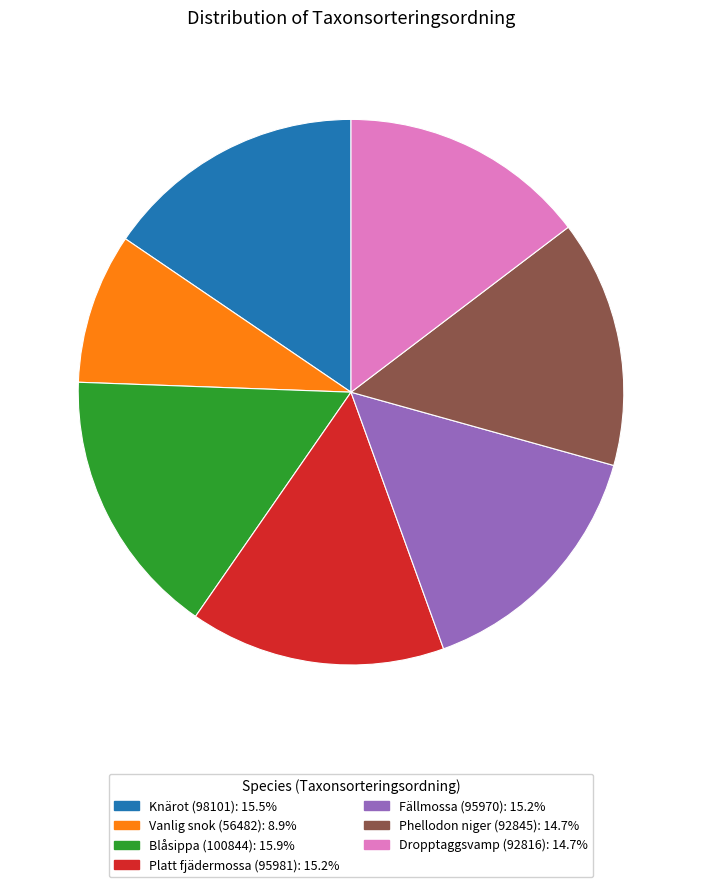

Count the number of slices in the pie.

7